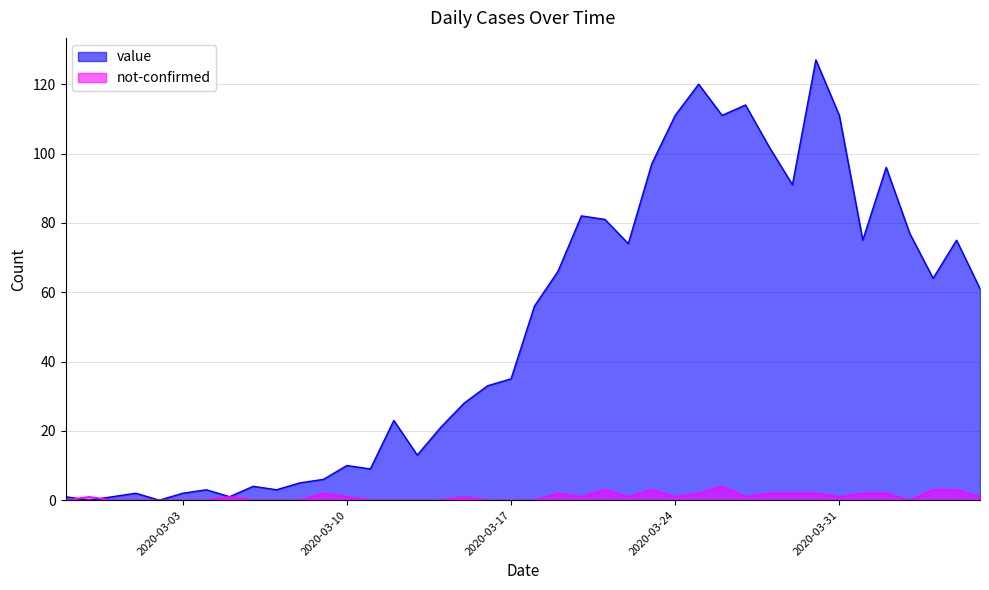

Reading right to left, what are all the values shown in this chart?

value: 61	75	64	77	96	75	111	127	91	102	114	111	120	111	97	74	81	82	66	56	35	33	28	21	13	23	9	10	6	5	3	4	1	3	2	0	2	1	0	1
not-confirmed: 1	3	3	0	2	2	1	2	2	2	1	4	2	1	3	1	3	1	2	0	0	0	1	0	0	0	0	1	2	0	0	0	1	0	0	0	0	0	1	0